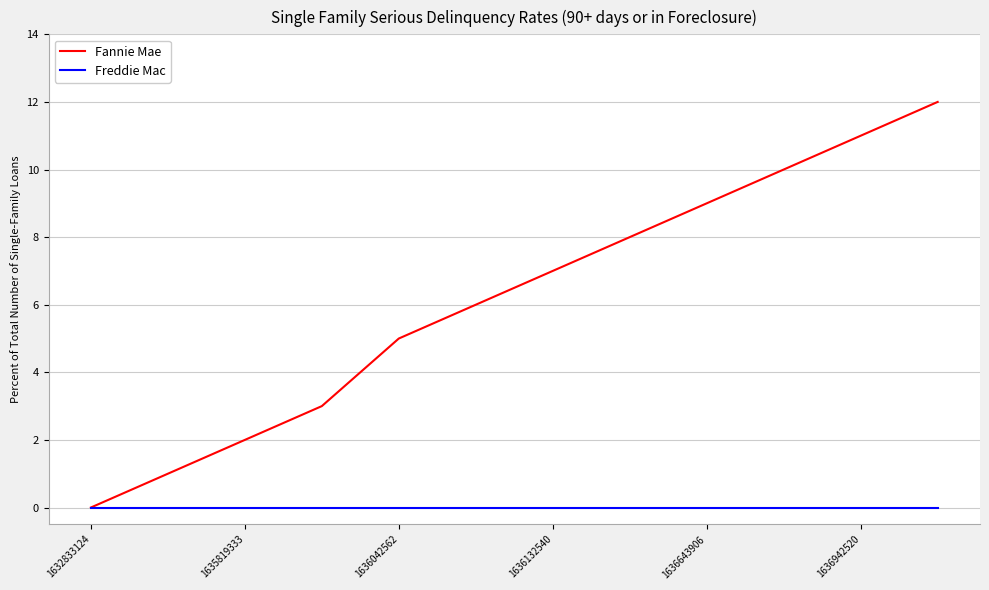

Which series has the largest total across all categories?

Fannie Mae